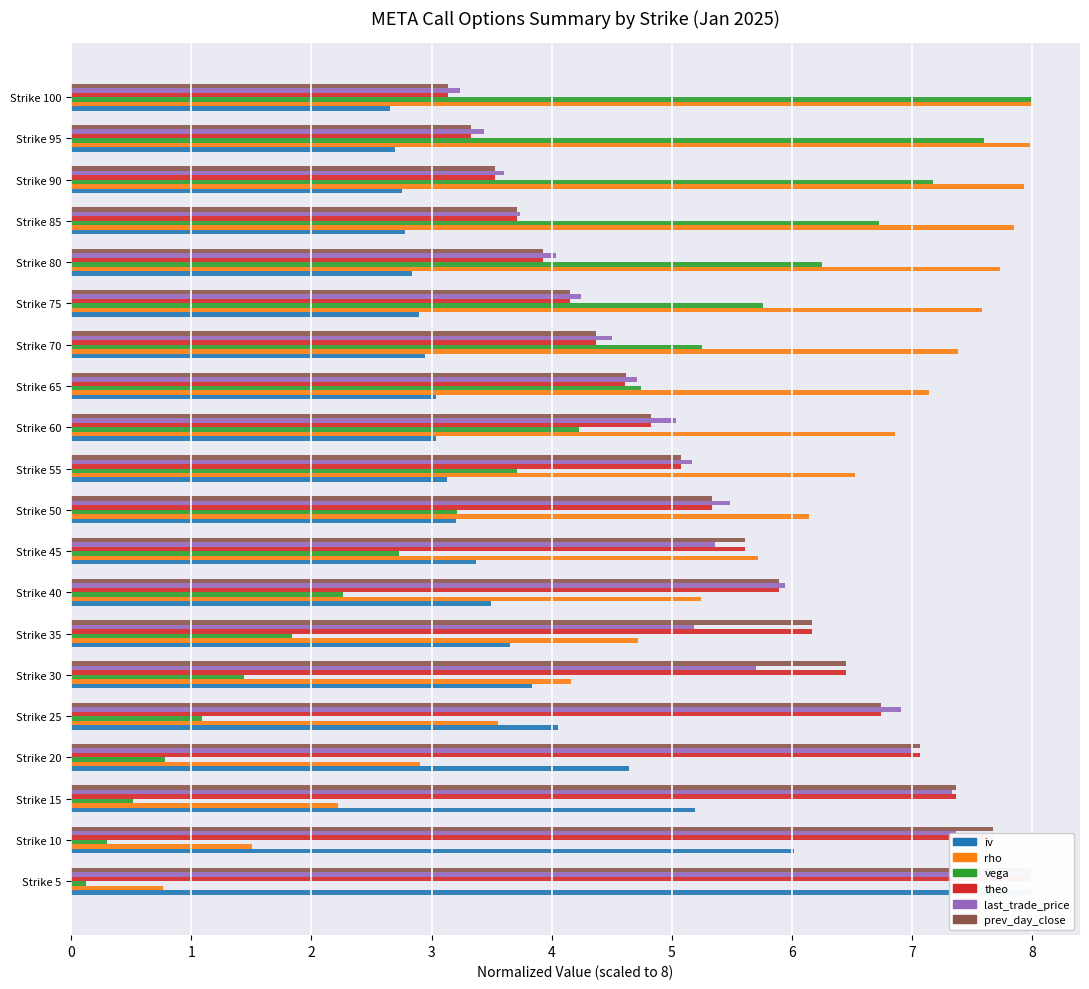

Count the number of data series in this chart.

6